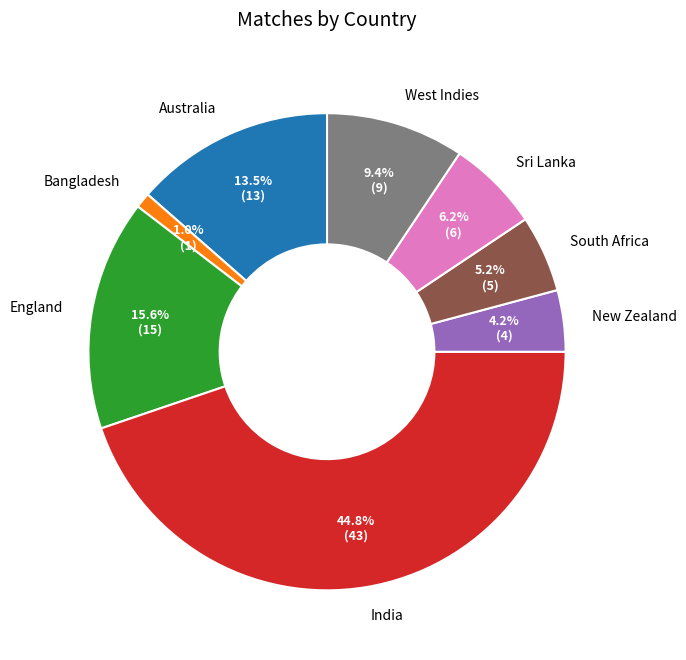

Approximately how many times larger is the value at Sri Lanka compared to Australia?

0.5